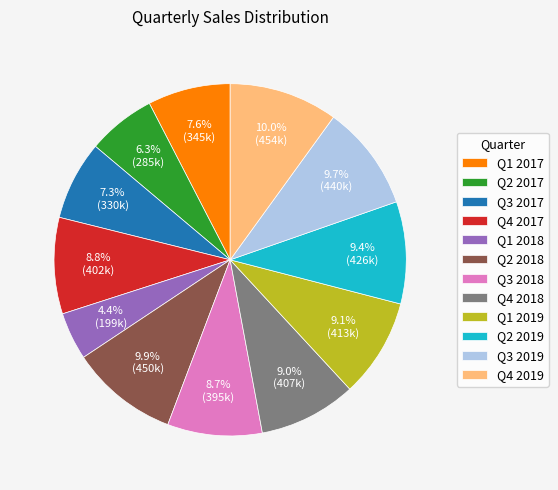

Is Q4 2018 the majority of the pie?

No